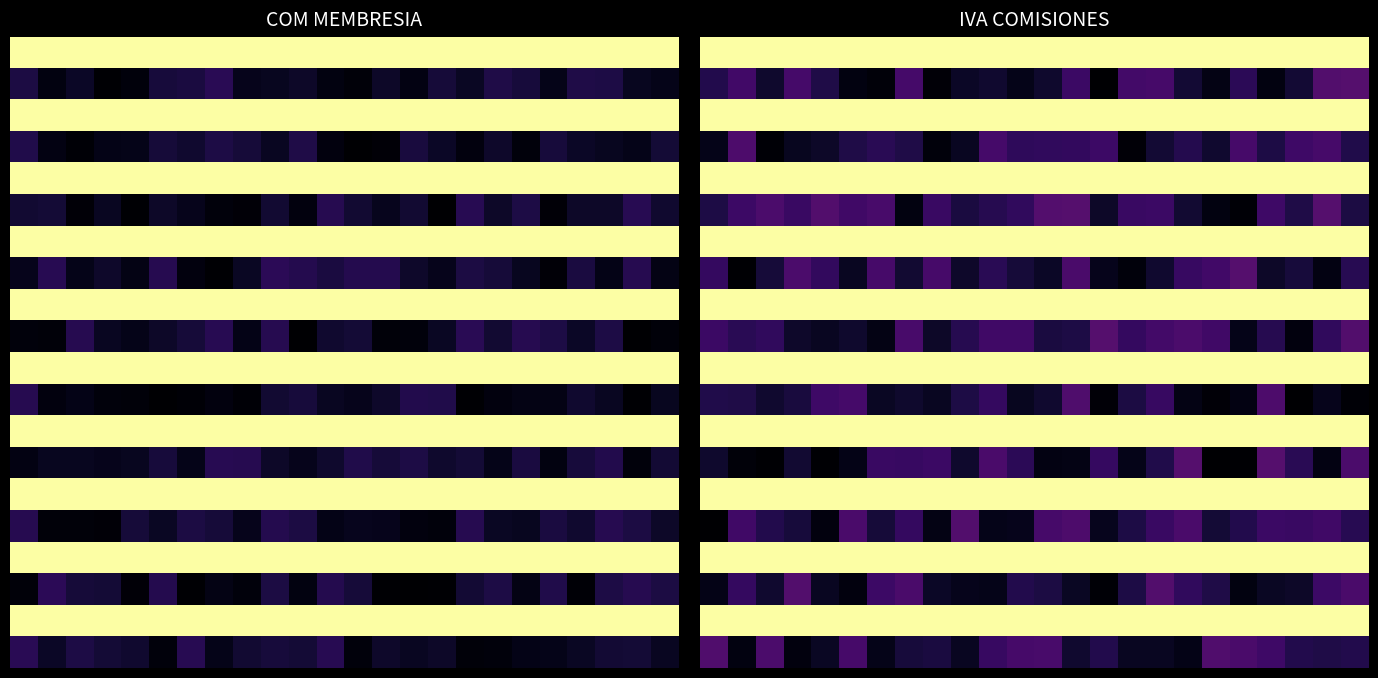

At which category does the chart reach its minimum across all series?

18